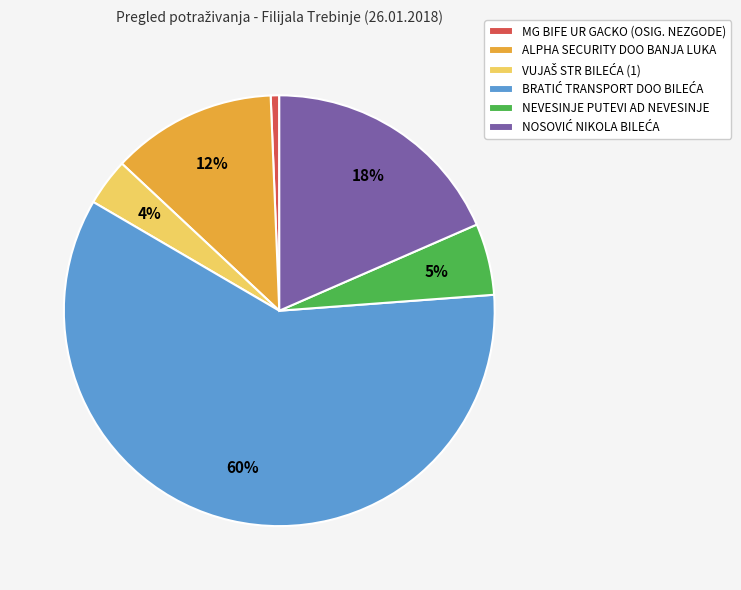

What percentage is the MG BIFE UR GACKO (OSIG. NEZGODE) slice, to the nearest percent?

1%